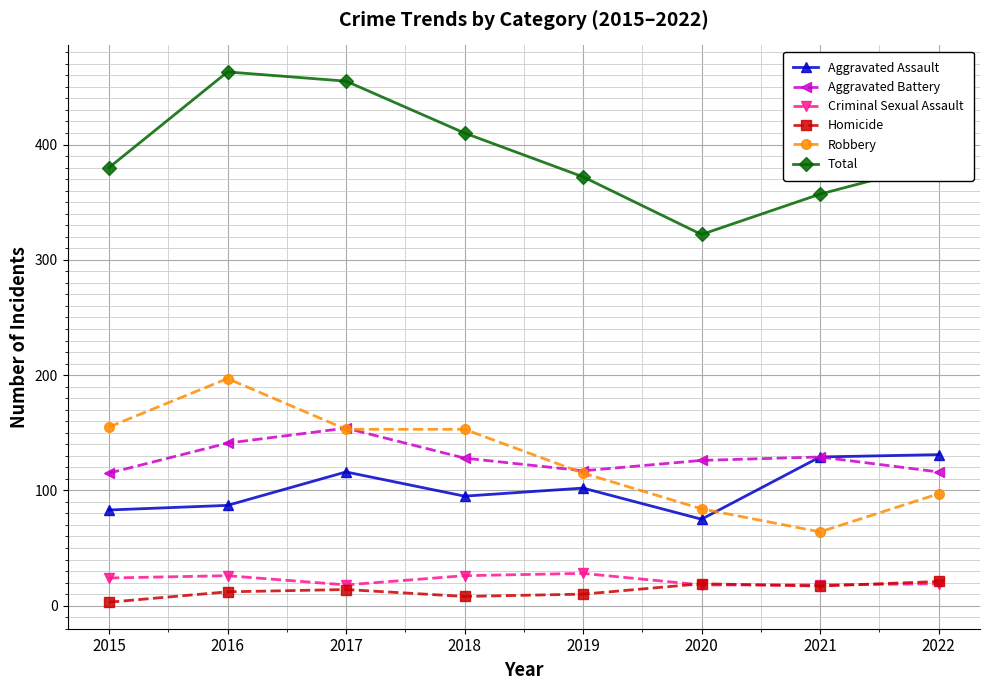

True or false: Aggravated Battery and Total intersect in this chart.

False